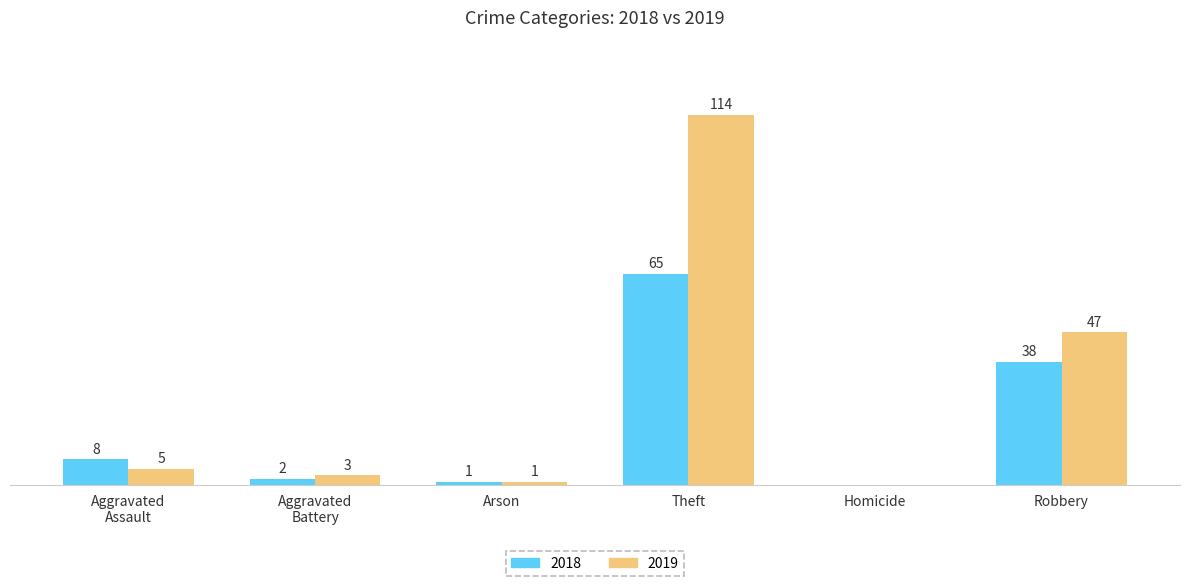

Which label corresponds to the largest value in the chart?

Theft